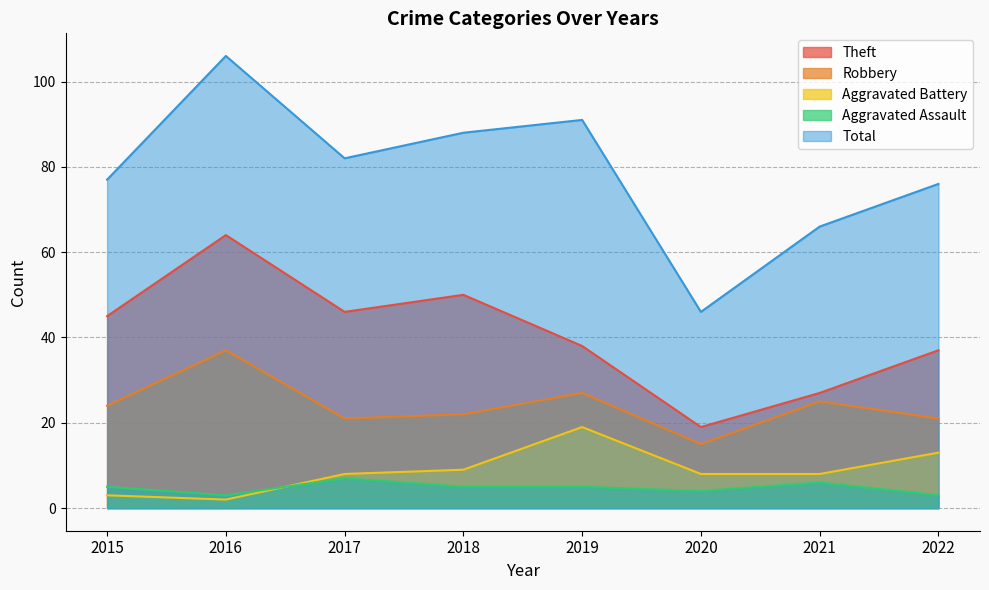

List the series in order of their peak value, lowest first.

Aggravated Assault, Aggravated Battery, Robbery, Theft, Total